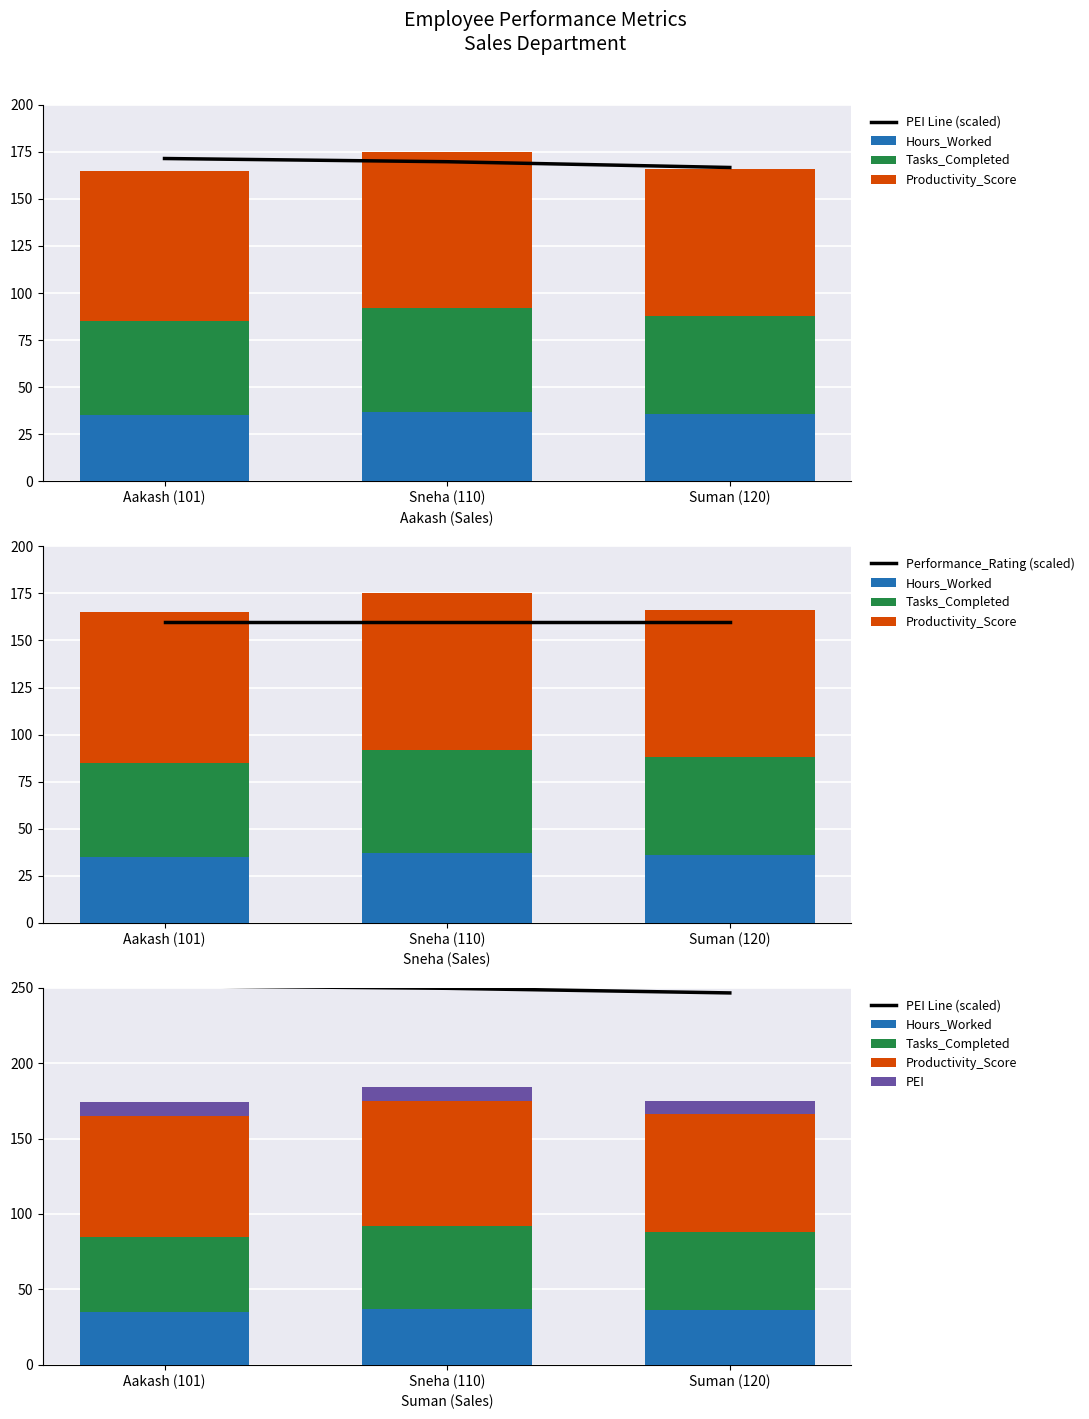

True or false: Performance_Rating (scaled) has a value of 41.1 at Suman (120).

False